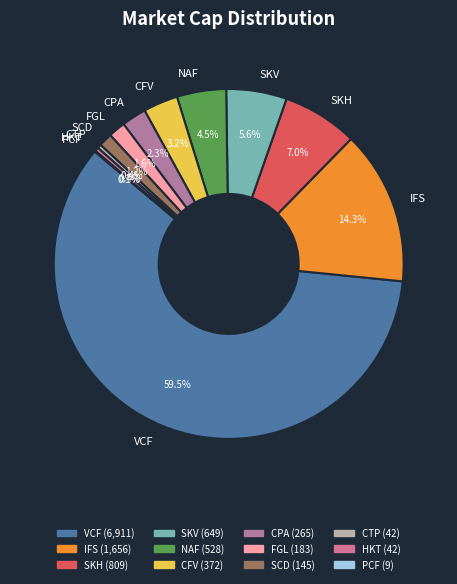

To the nearest percent, what is the average slice percentage?

8%